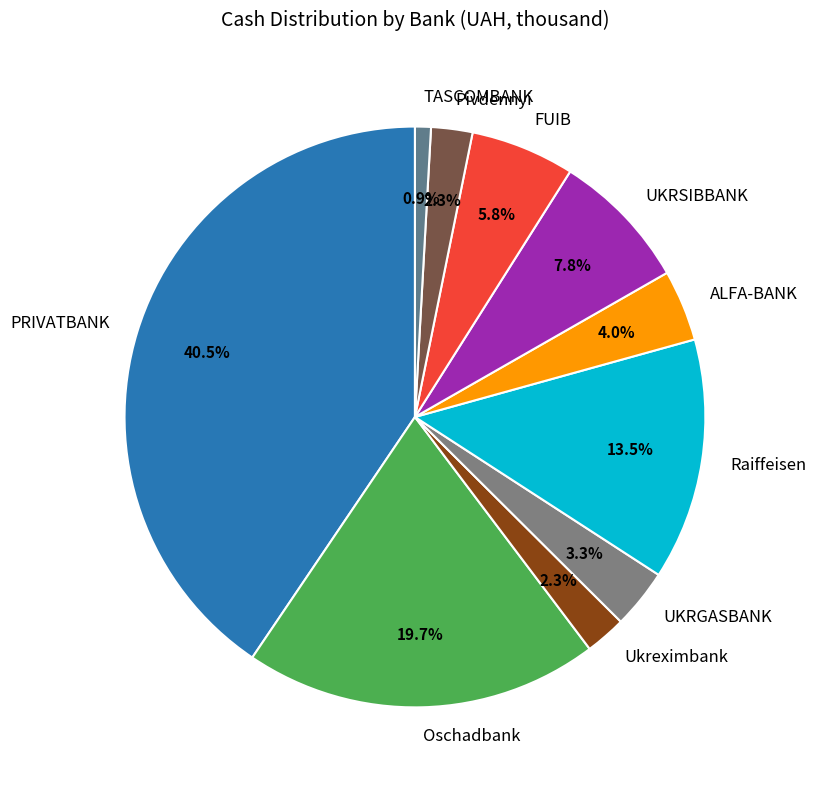

What portion of the pie excludes PRIVATBANK?

59.5%